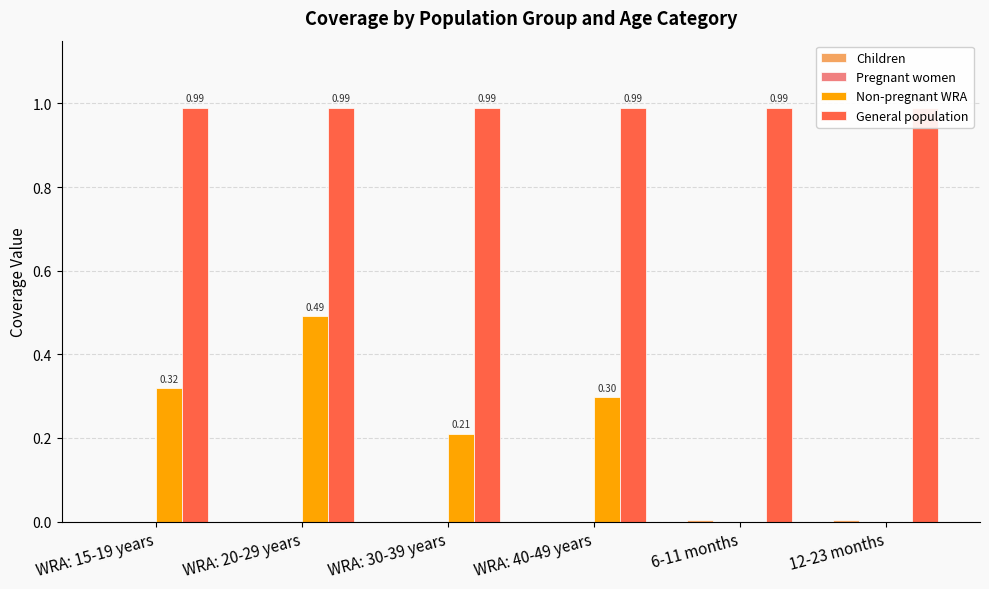

Reading right to left, list all the values displayed in this chart.

Children: 0.0	0.0	0.0	0.0	0.0	0.0
Pregnant women: 0.0	0.0	0.0	0.0	0.0	0.0
Non-pregnant WRA: 0.0	0.0	0.3	0.2	0.5	0.3
General population: 1.0	1.0	1.0	1.0	1.0	1.0